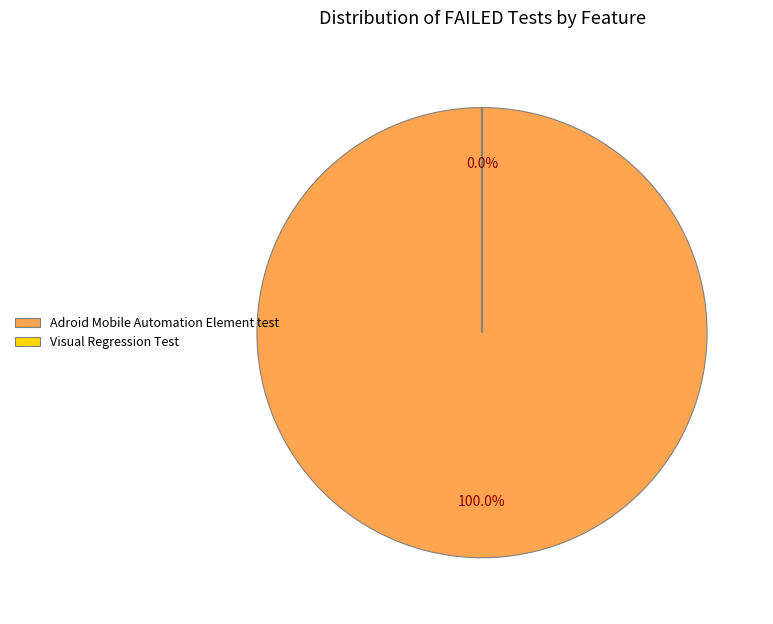

Rank the categories by value from lowest to highest.

Visual Regression Test, Adroid Mobile Automation Element test